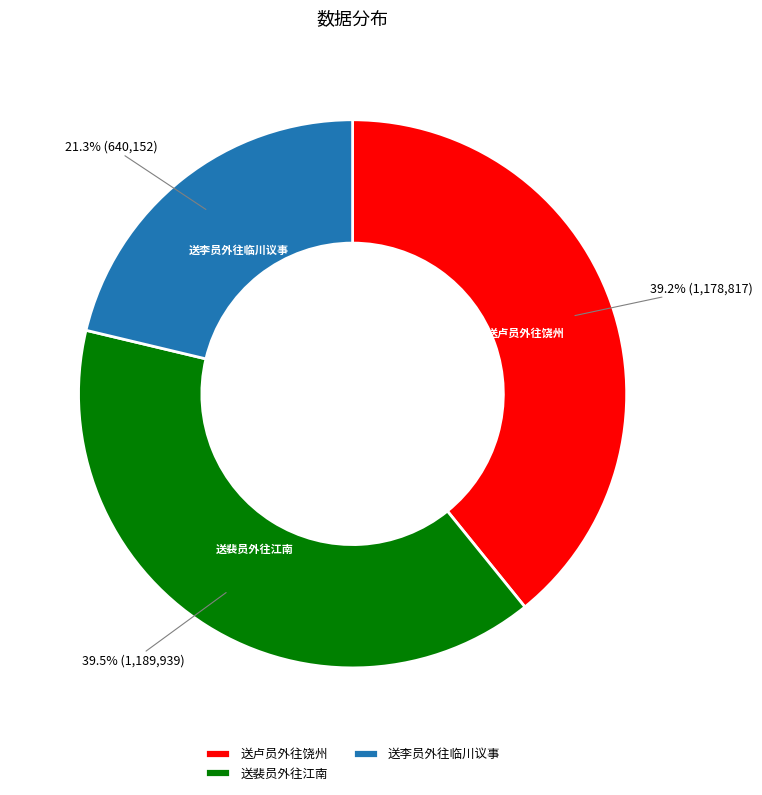

What is the ratio of the value at 送卢员外往饶州 to the value at 送裴员外往江南?

1.0